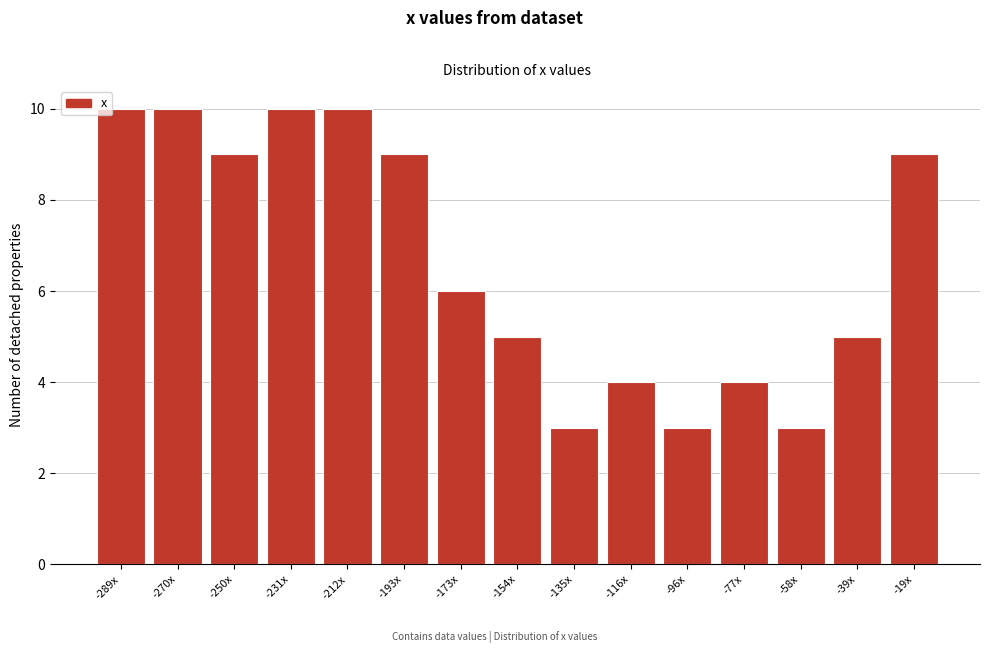

Reading left to right, what are all the values shown in this chart?

10	10	9	10	10	9	6	5	3	4	3	4	3	5	9